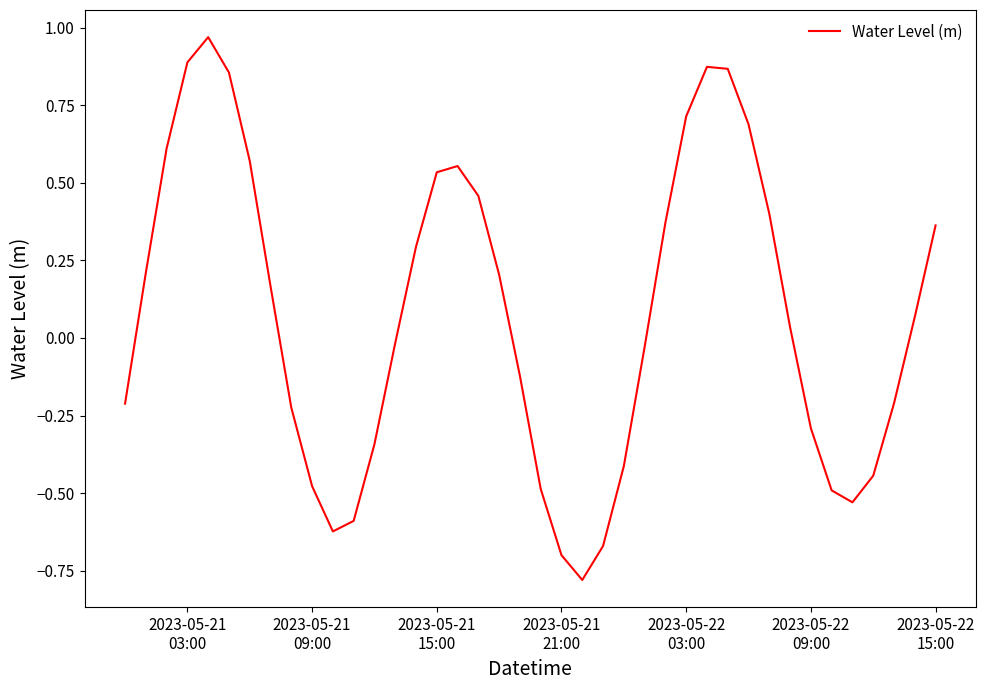

Is this an area chart (filled region under the line)?

No